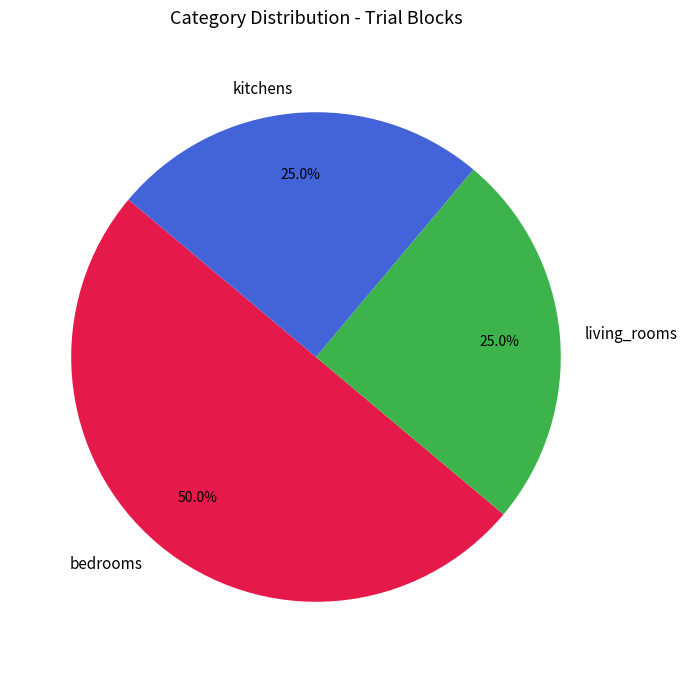

To the nearest percent, what portion does bedrooms represent?

50%